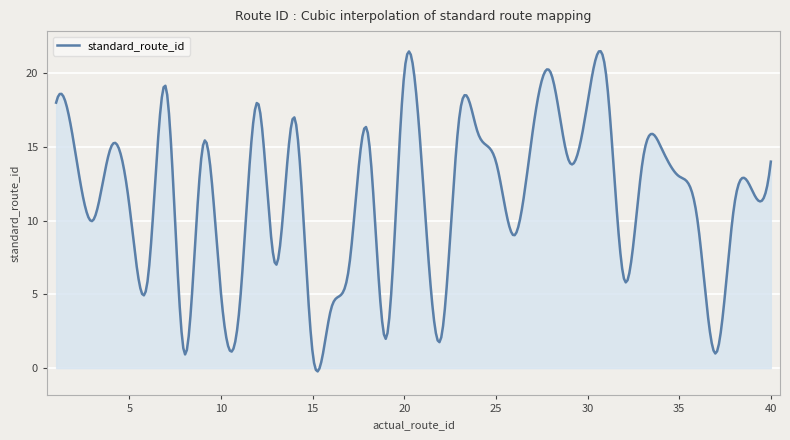

What is the greatest value displayed?

21.5